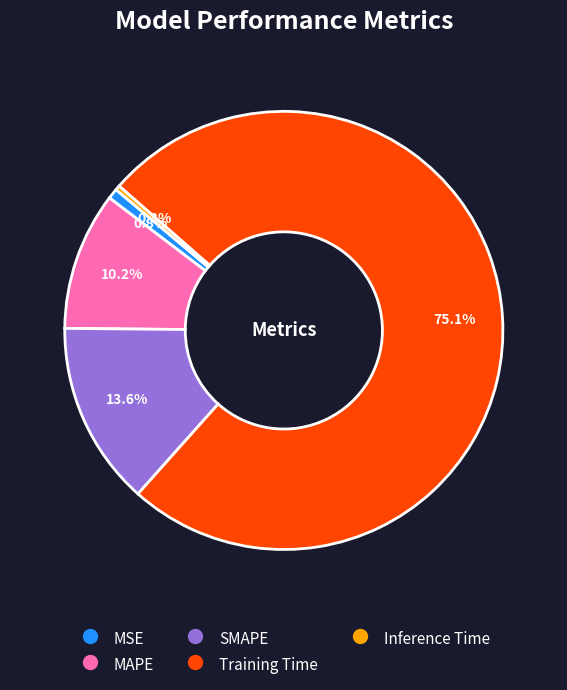

To the nearest percent, what is the difference between the largest and smallest slice percentages?

75%